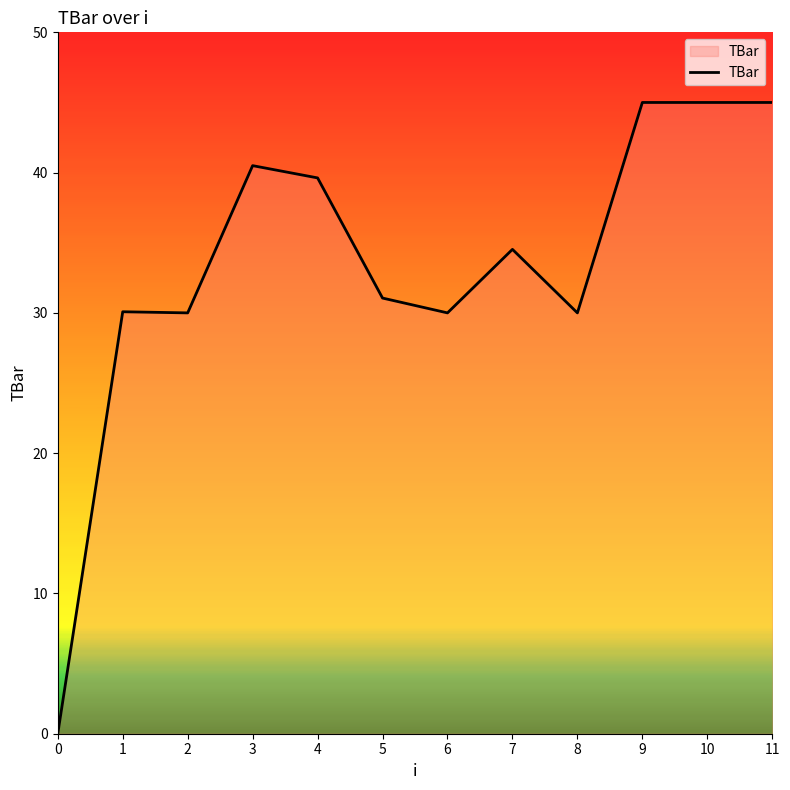

What is the maximum value shown in the chart?

45.0